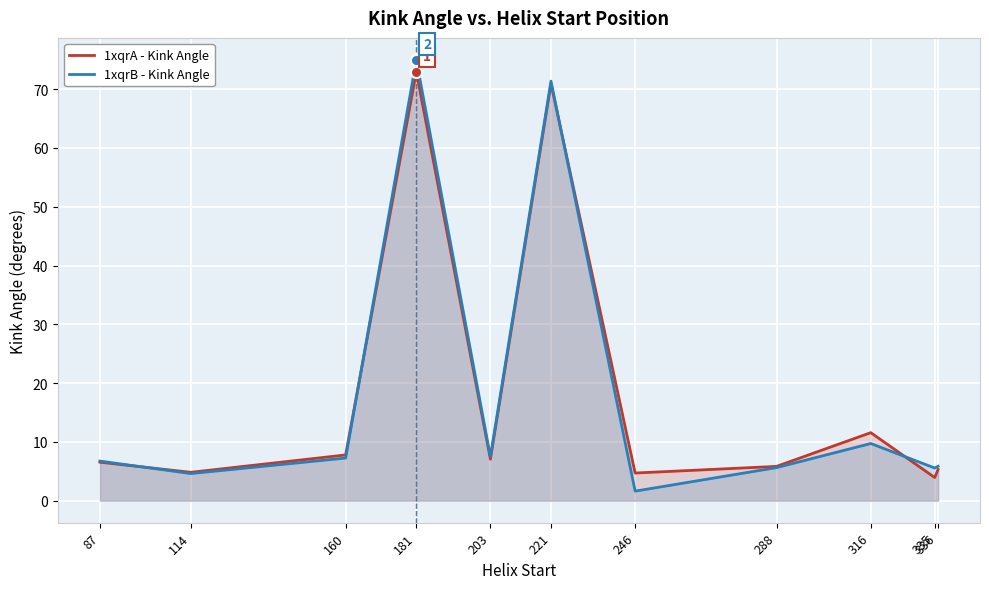

Rank the series by their maximum value, from lowest to highest.

1xqrA - Kink Angle, 1xqrB - Kink Angle